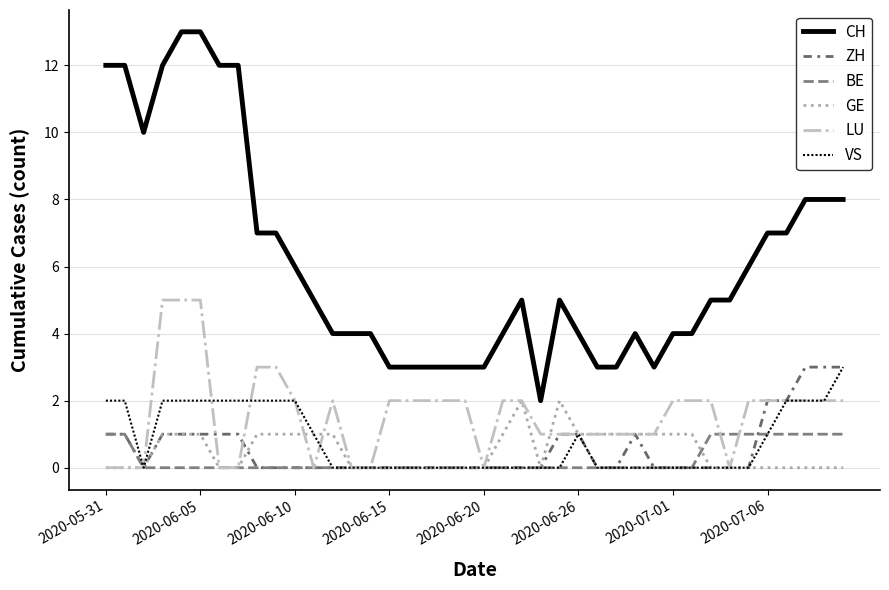

List the series in order of their peak value, highest first.

CH, LU, ZH, VS, GE, BE